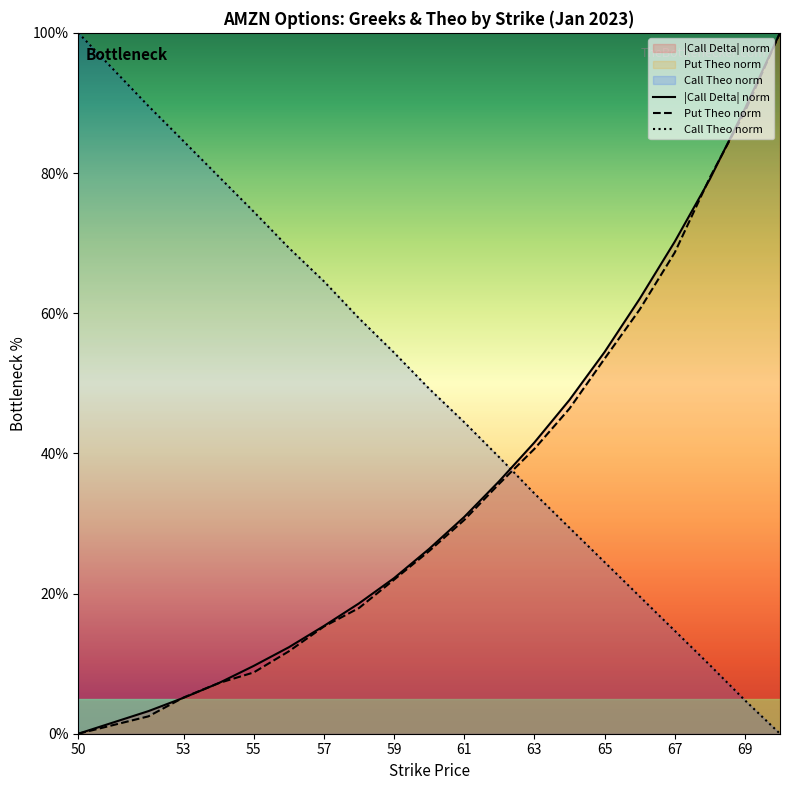

Which series has the largest range (max minus min)?

|Call Delta| norm